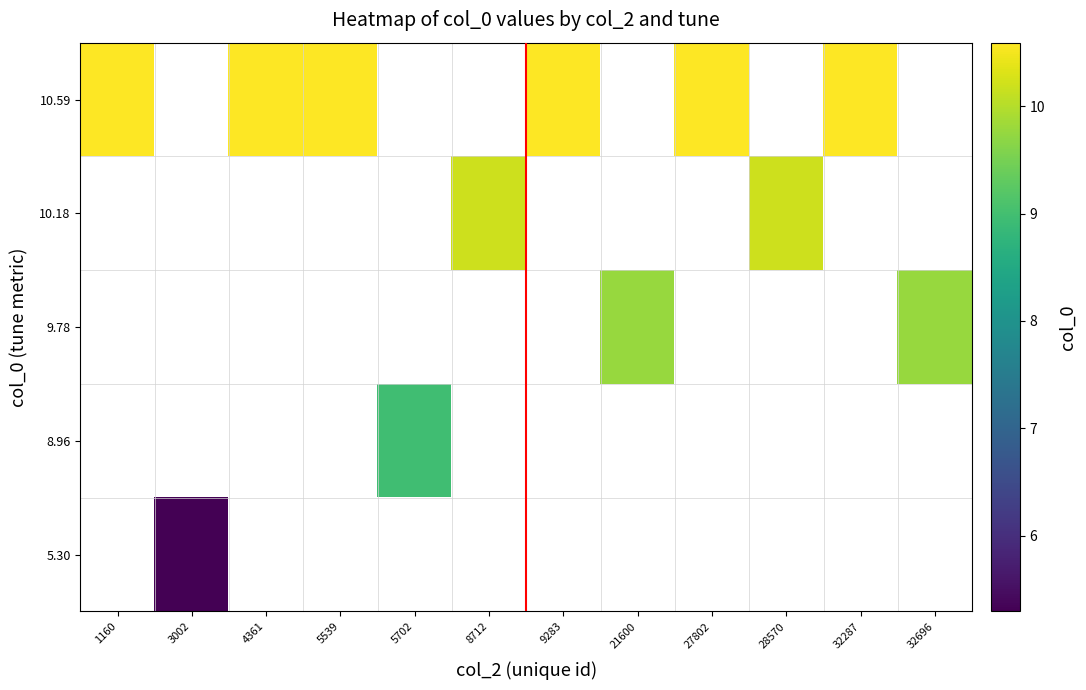

How many data points does each series have?

12